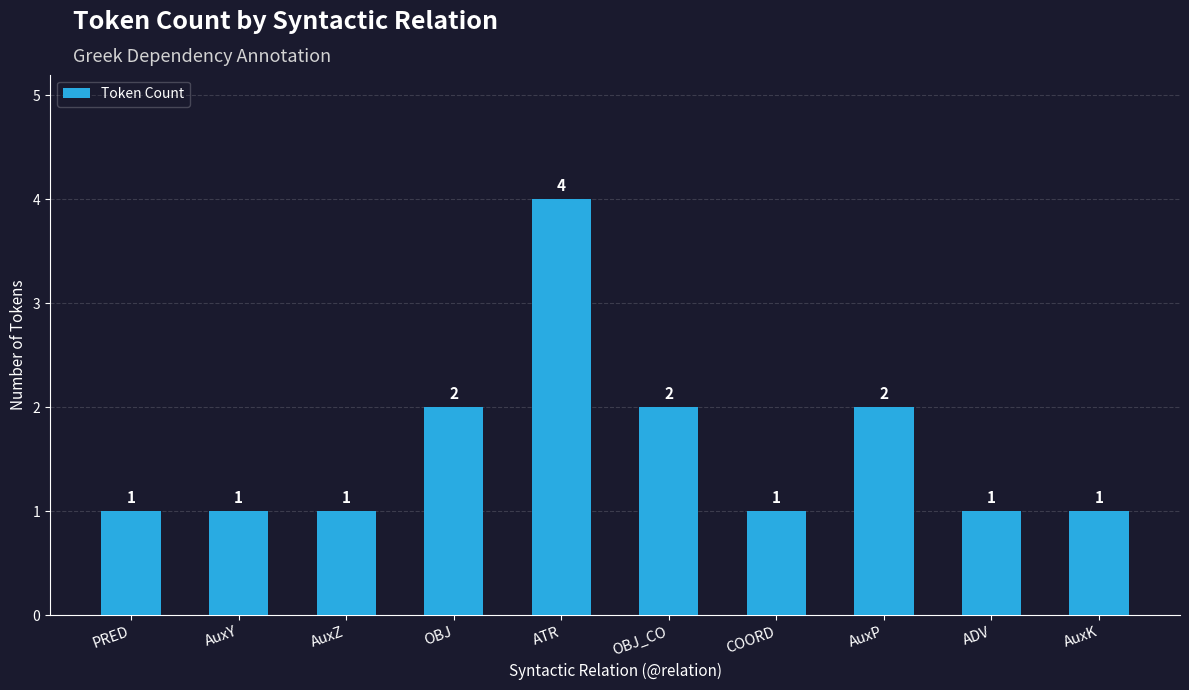

Approximately how many times larger is the value at ADV compared to AuxK?

1.0